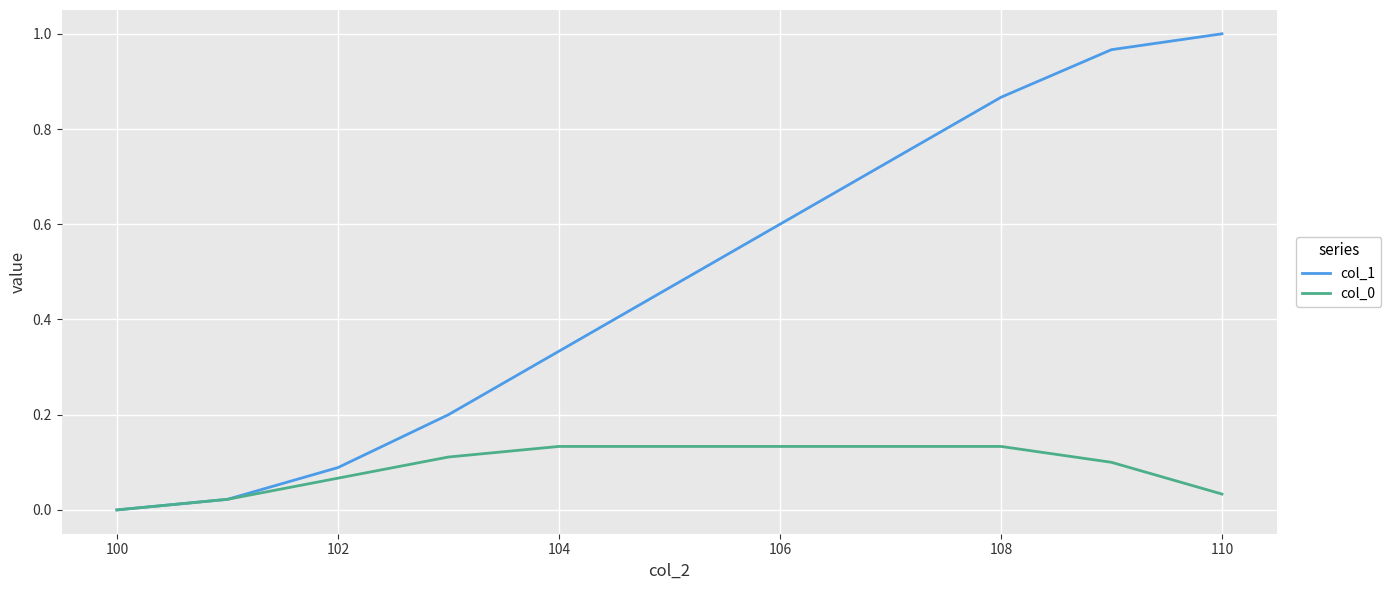

Which series has the widest spread of values?

col_1